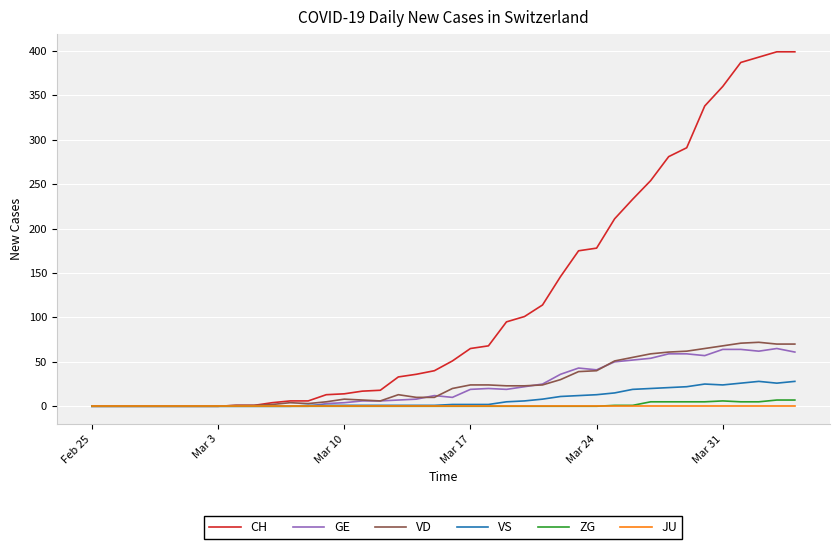

What are all the series names shown in the legend?

CH, GE, VD, VS, ZG, JU